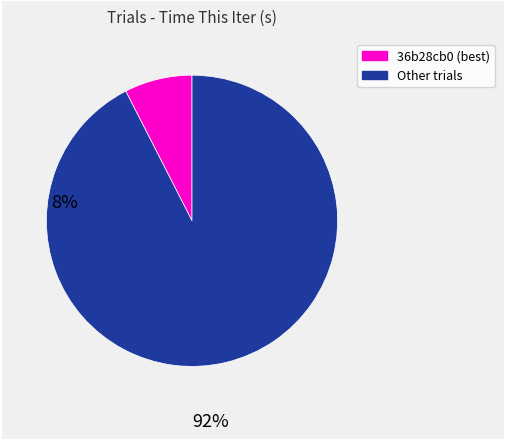

The 36b28cb0 (best) slice represents 8% of the pie. True or false?

True